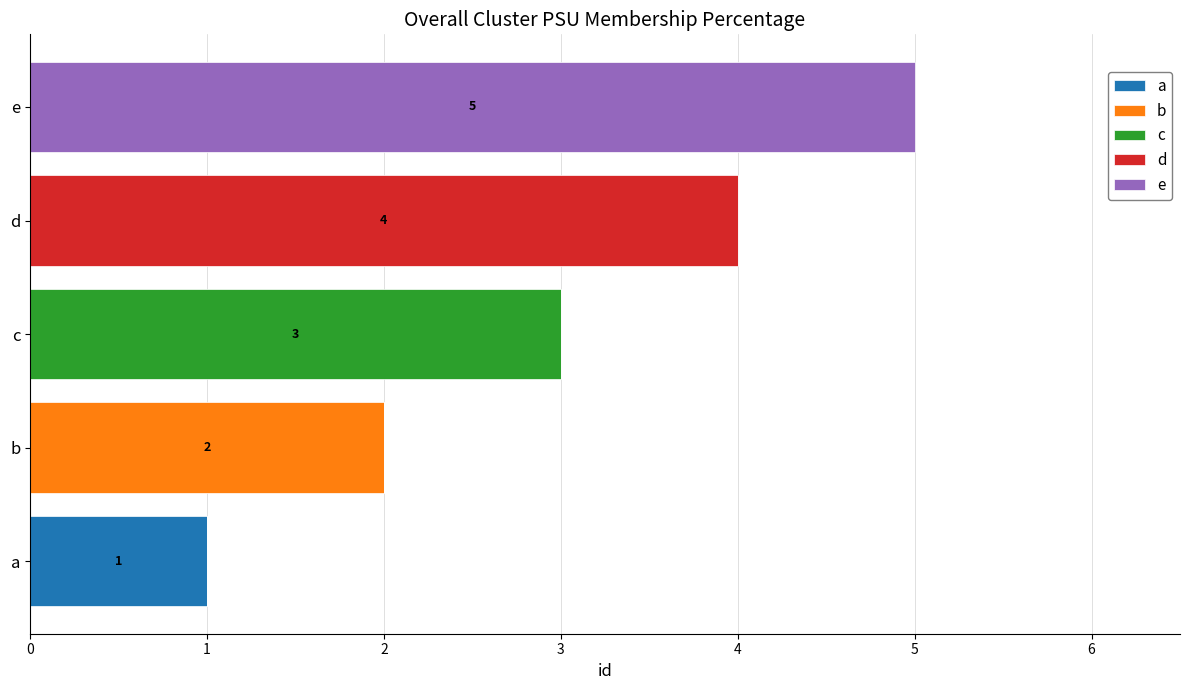

What is the total value across all series at d?

4